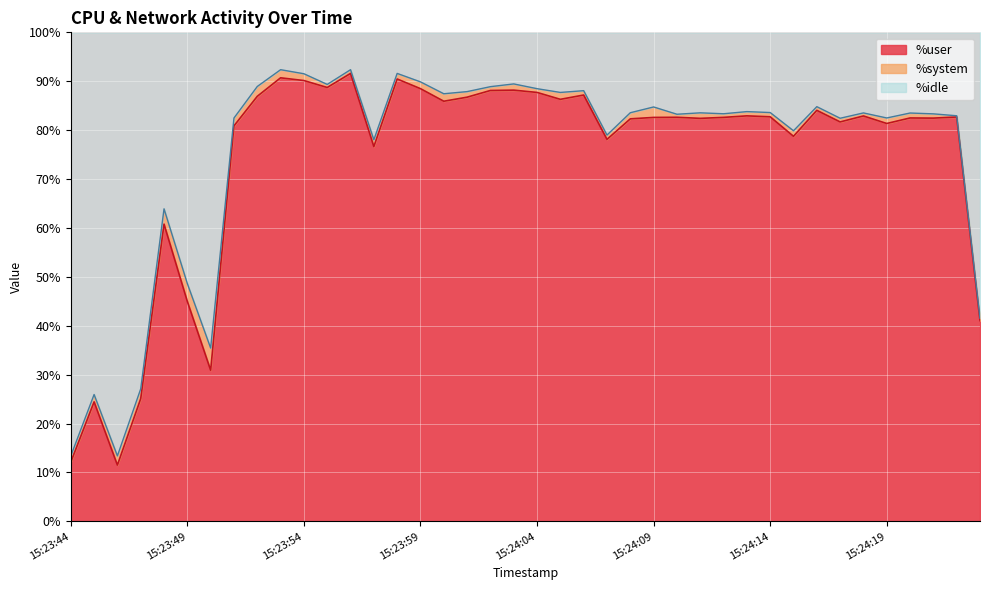

True or false: %user and %idle intersect in this chart.

False